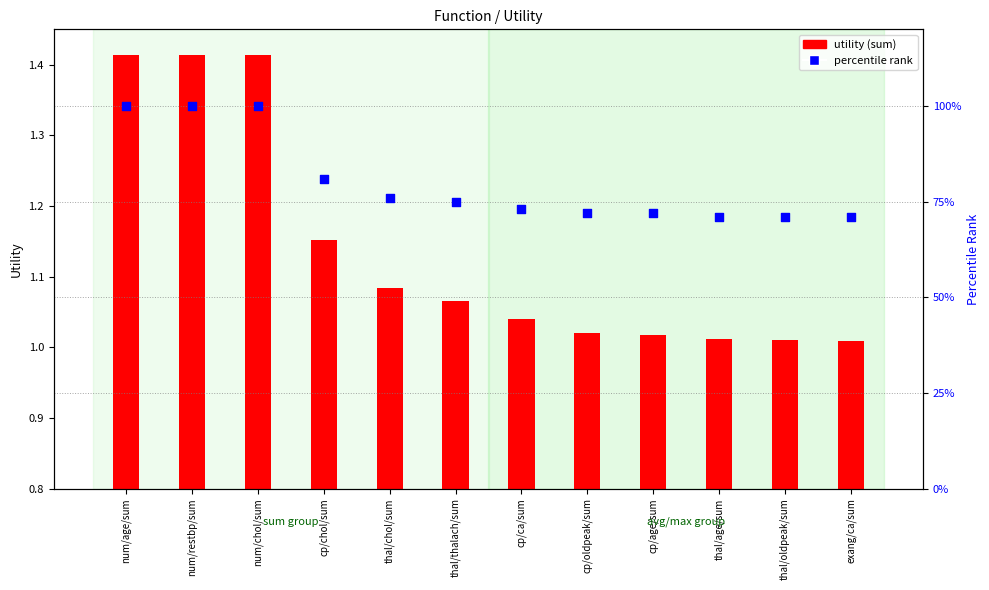

Is the value of utility (sum) at cp/age/sum greater than the value of percentile rank at cp/oldpeak/sum?

No